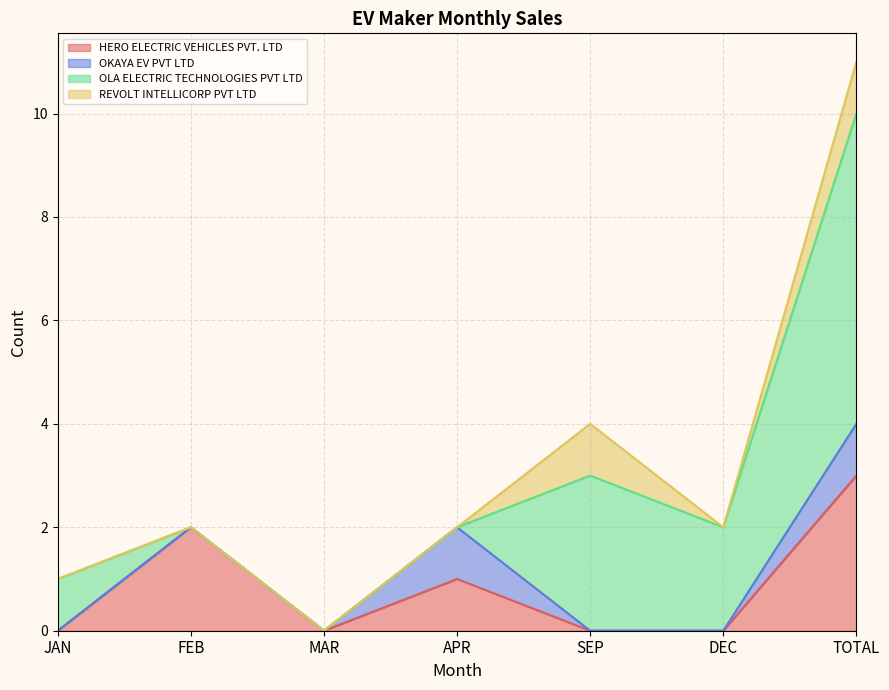

True or false: OLA ELECTRIC TECHNOLOGIES PVT LTD has a value of 3 at SEP.

True